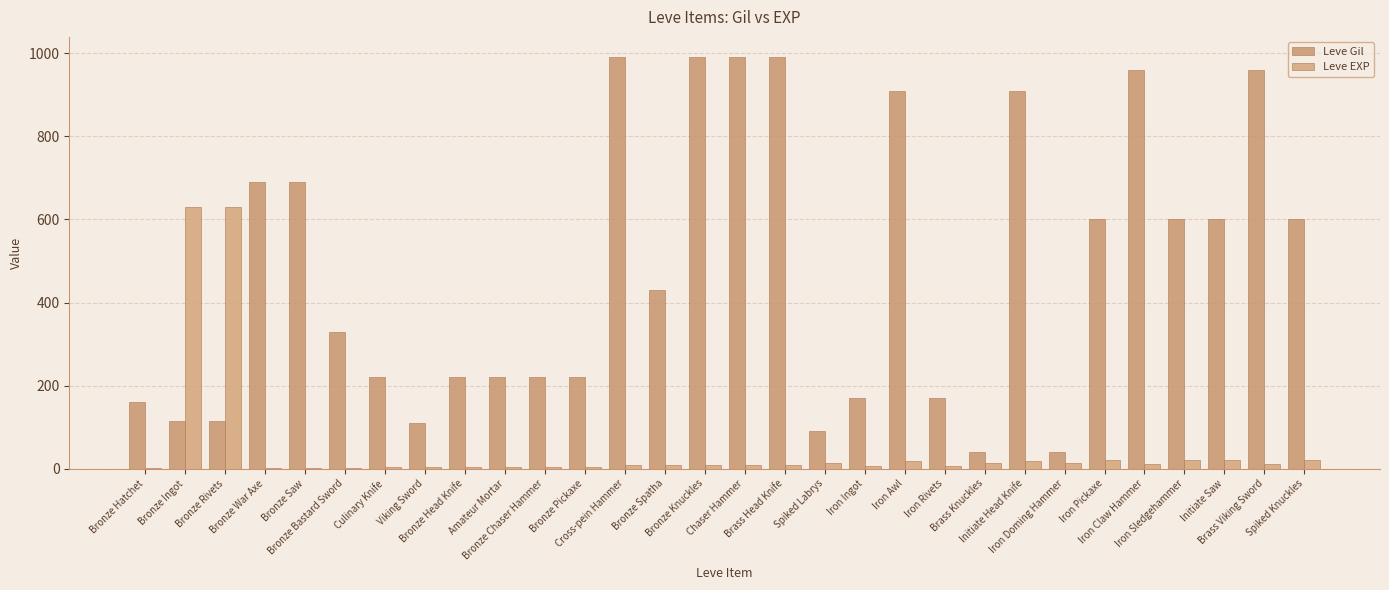

What is the highest value of the Leve EXP series?

630